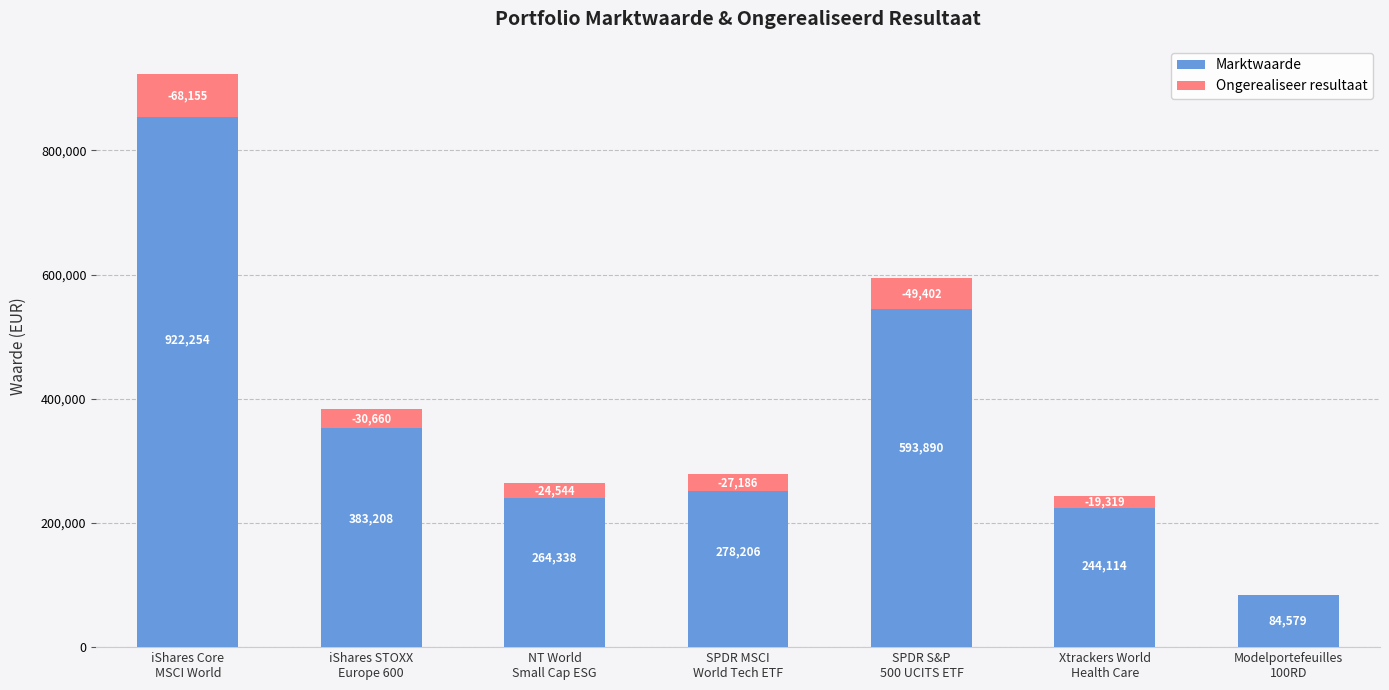

Rank the series by their maximum value, from highest to lowest.

Marktwaarde, Ongerealiseer resultaat